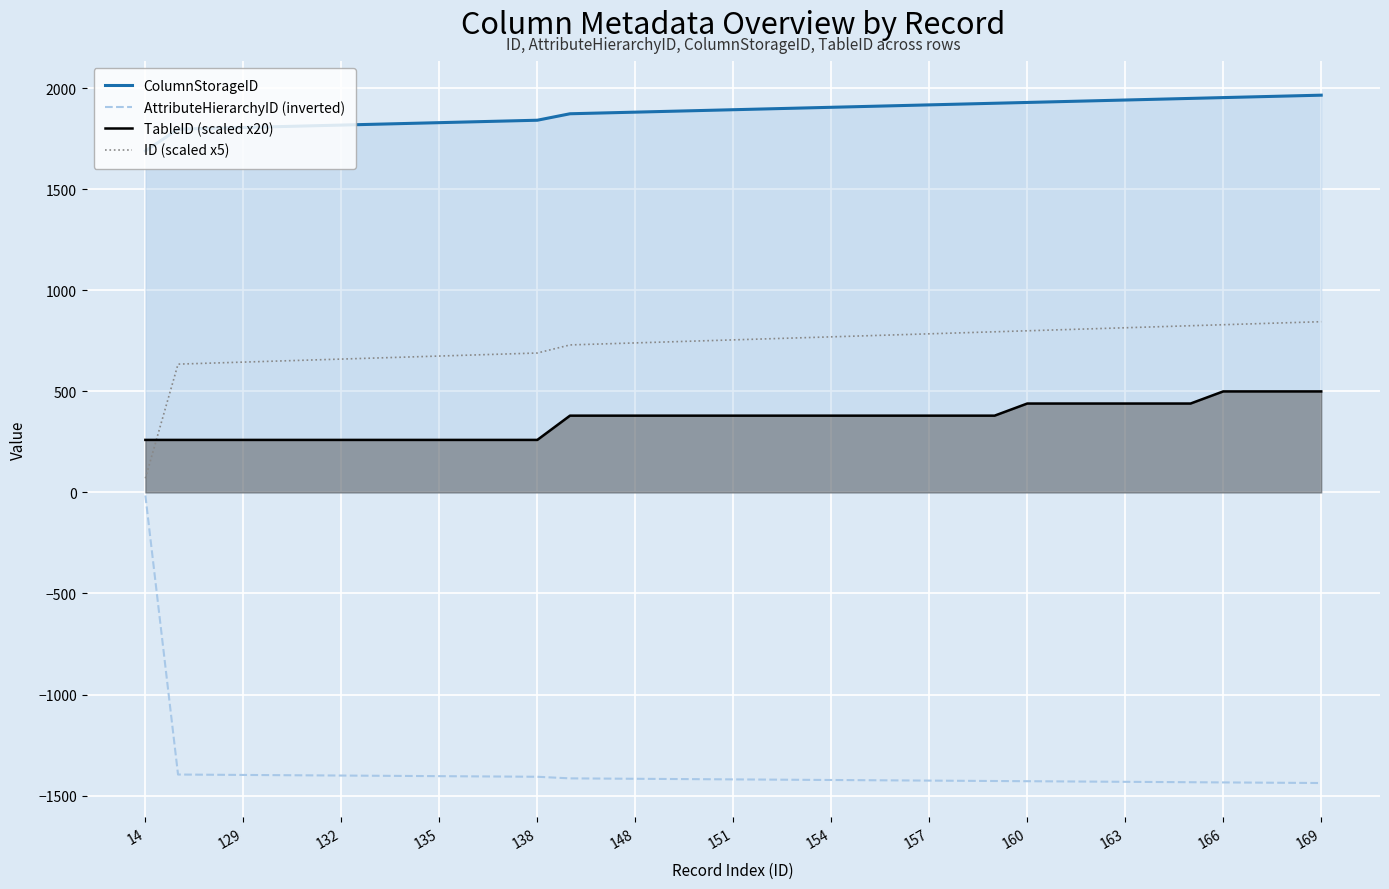

How many series are shown in this chart?

4